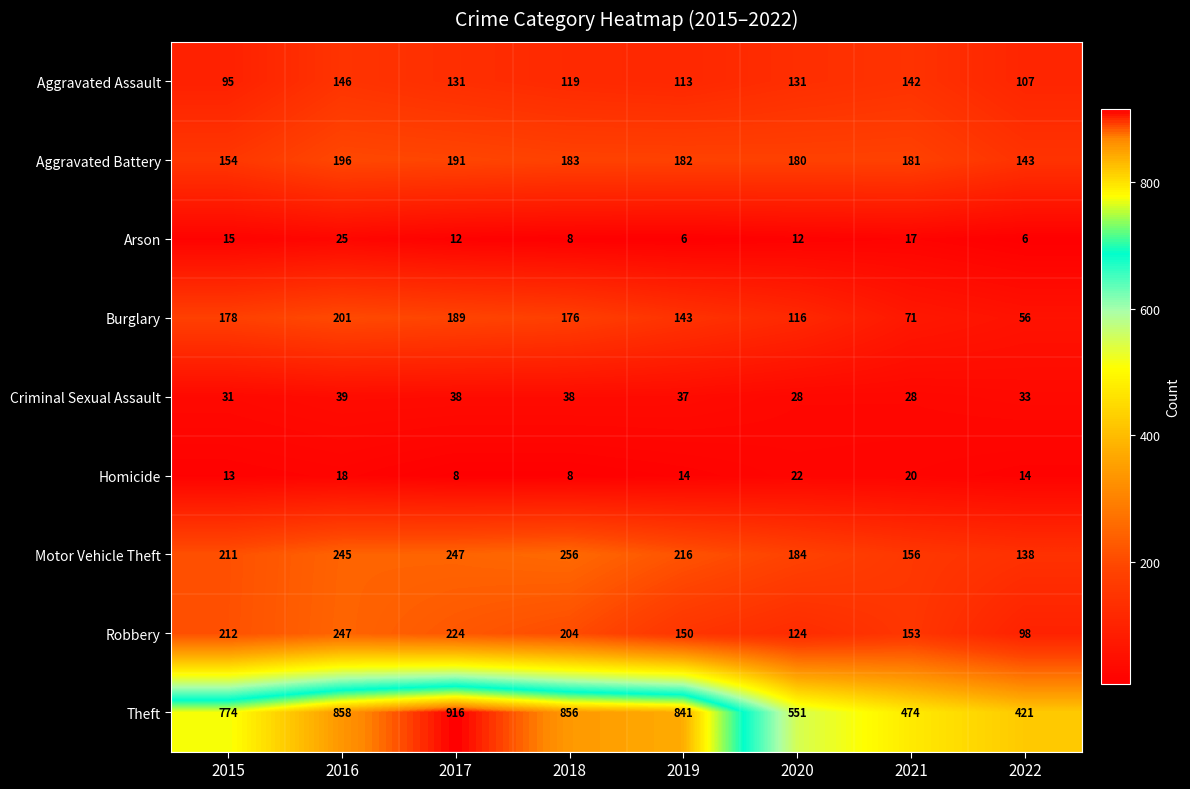

True or false: Robbery has a value of 102 at 2018.

False